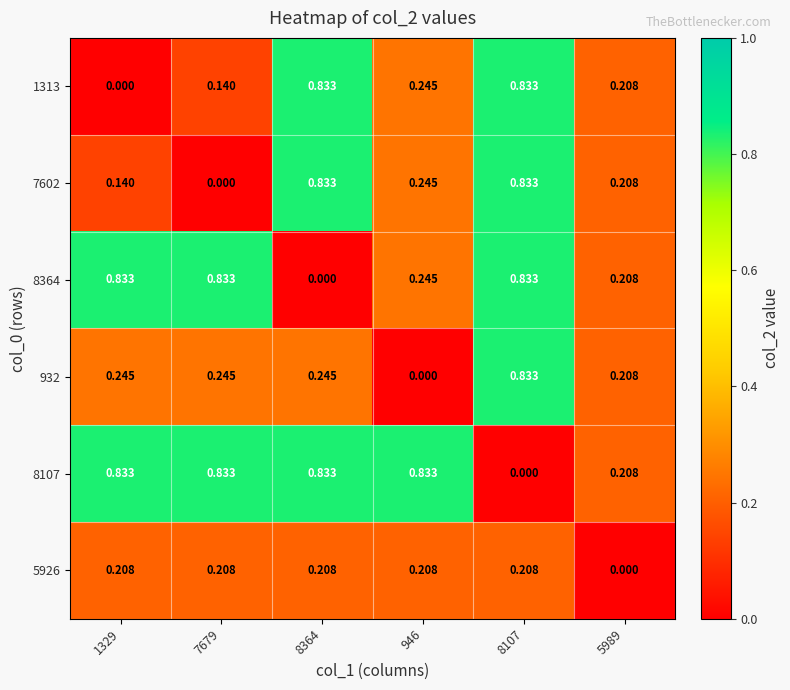

Is the value of 8107 at 7679 greater than the value of 7602 at 946?

Yes